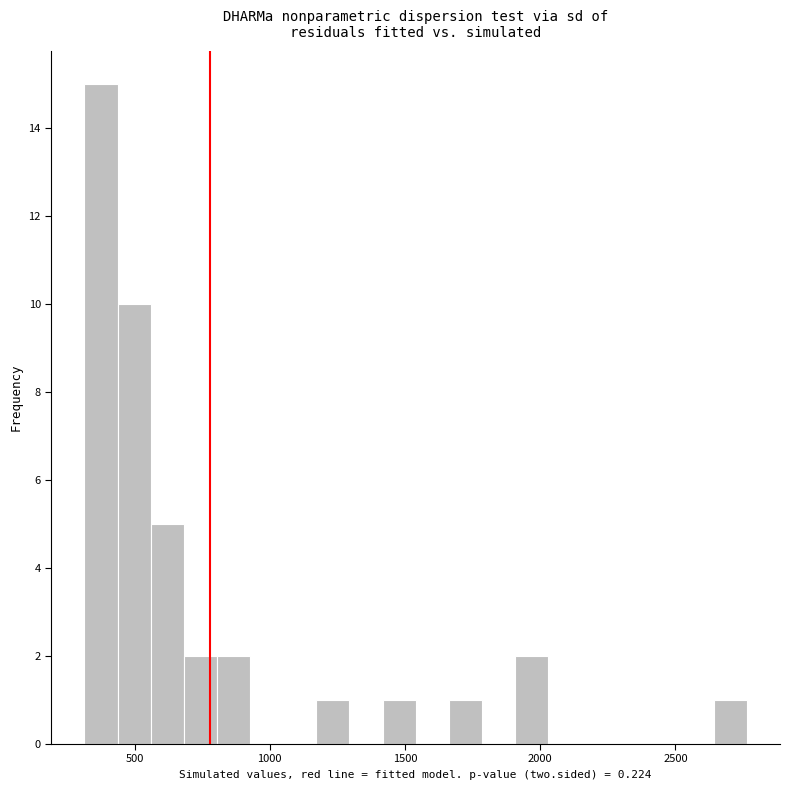

Around what value on the x-axis is the tallest bar? Give the approximate position of its centre, as read against the axis.

400